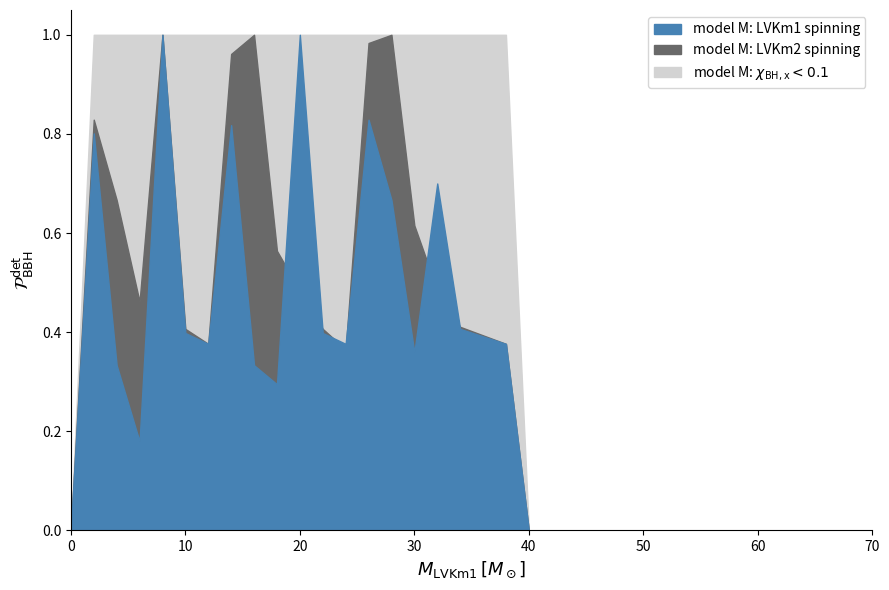

The value of model M: LVKm1 spinning at 15 is 0.2. True or false?

False